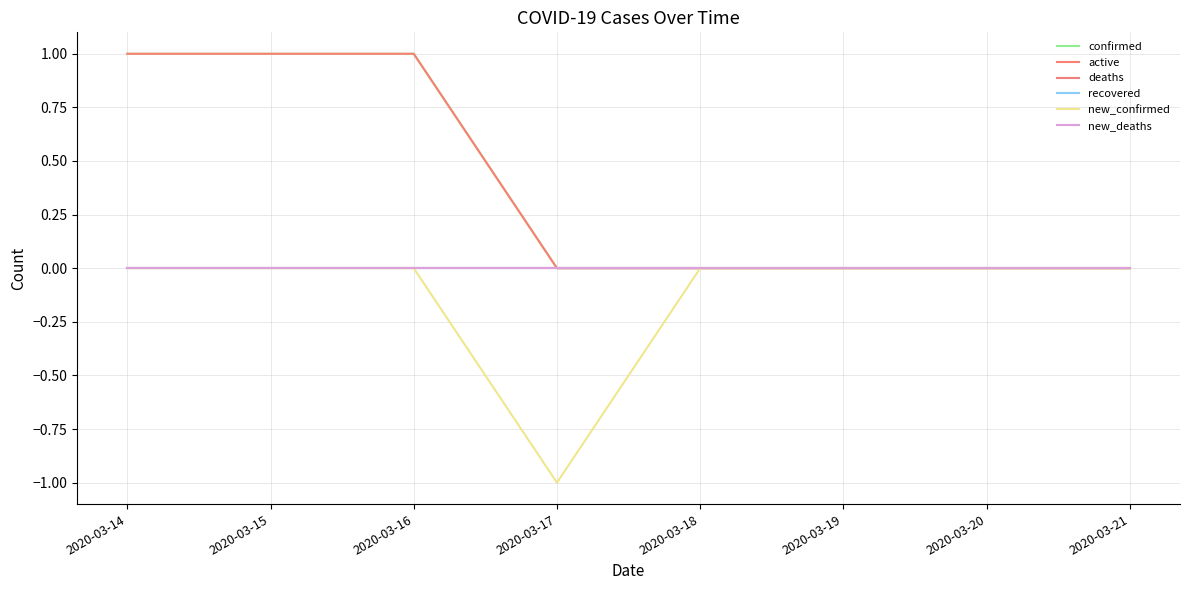

Reading left to right, what are all the values shown in this chart?

confirmed: 2020-03-14=1	2020-03-15=1	2020-03-16=1	2020-03-17=0	2020-03-18=0	2020-03-19=0	2020-03-20=0	2020-03-21=0
active: 2020-03-14=1	2020-03-15=1	2020-03-16=1	2020-03-17=0	2020-03-18=0	2020-03-19=0	2020-03-20=0	2020-03-21=0
deaths: 2020-03-14=0	2020-03-15=0	2020-03-16=0	2020-03-17=0	2020-03-18=0	2020-03-19=0	2020-03-20=0	2020-03-21=0
recovered: 2020-03-14=0	2020-03-15=0	2020-03-16=0	2020-03-17=0	2020-03-18=0	2020-03-19=0	2020-03-20=0	2020-03-21=0
new_confirmed: 2020-03-14=0	2020-03-15=0	2020-03-16=0	2020-03-17=-1	2020-03-18=0	2020-03-19=0	2020-03-20=0	2020-03-21=0
new_deaths: 2020-03-14=0	2020-03-15=0	2020-03-16=0	2020-03-17=0	2020-03-18=0	2020-03-19=0	2020-03-20=0	2020-03-21=0